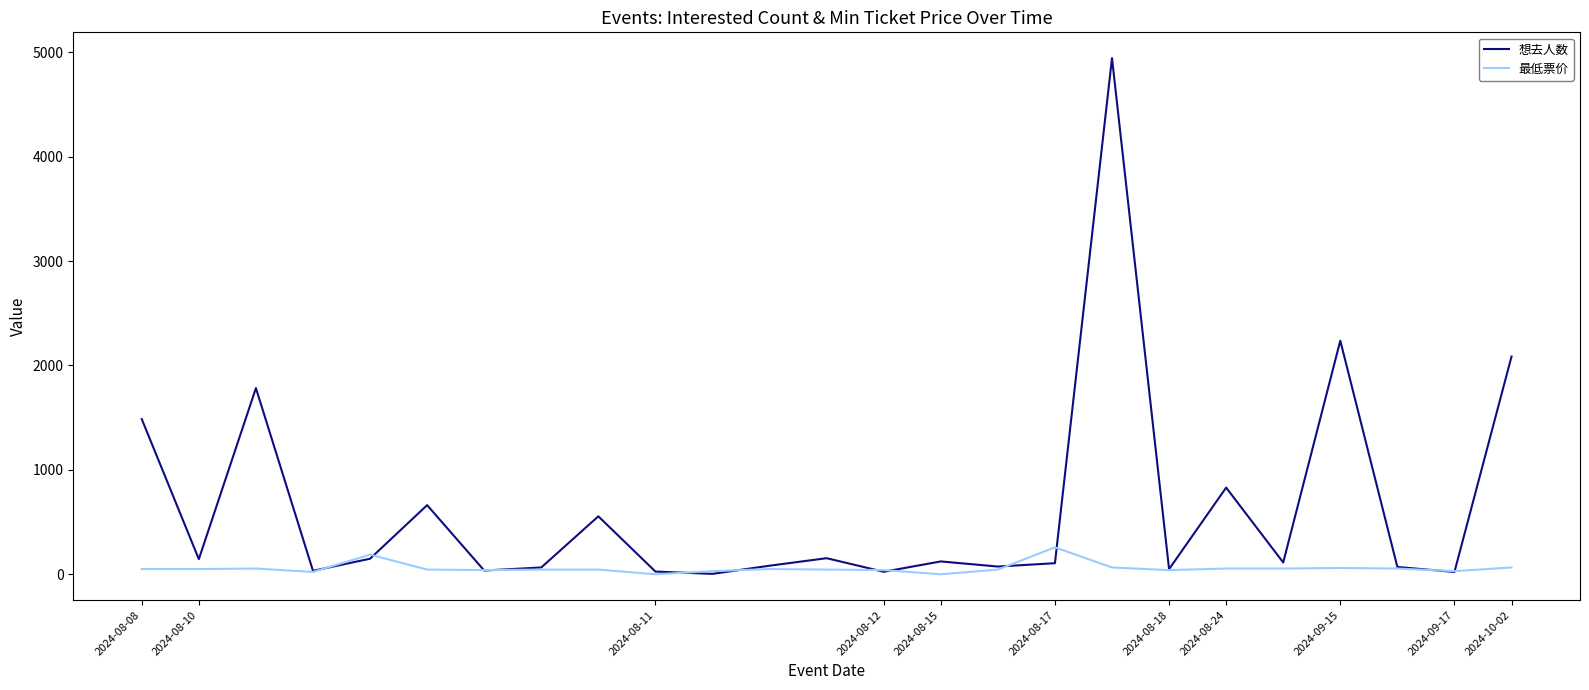

Does the chart display data point markers on the line(s)?

No